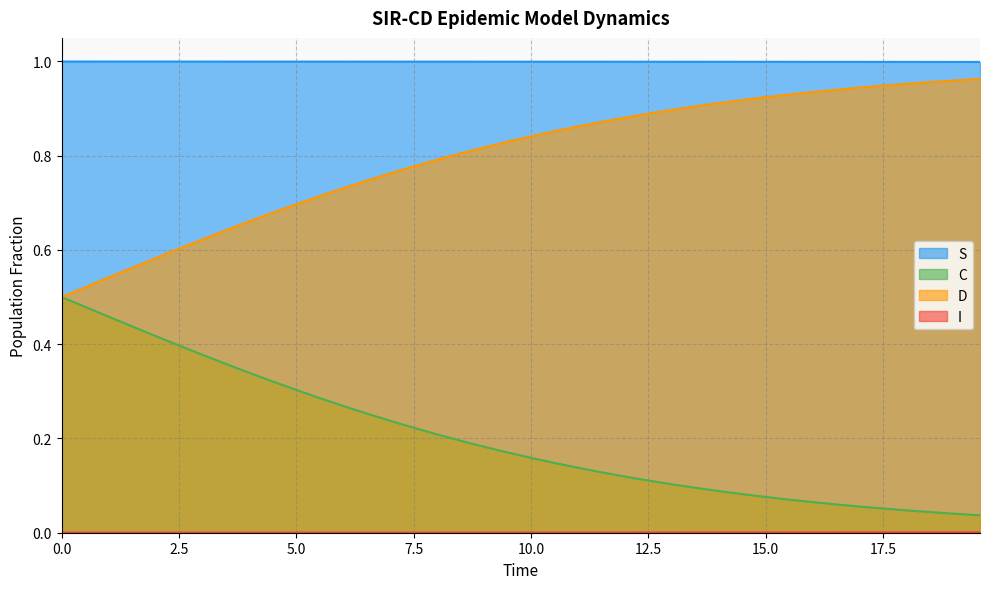

Which series has the largest total across all categories?

S